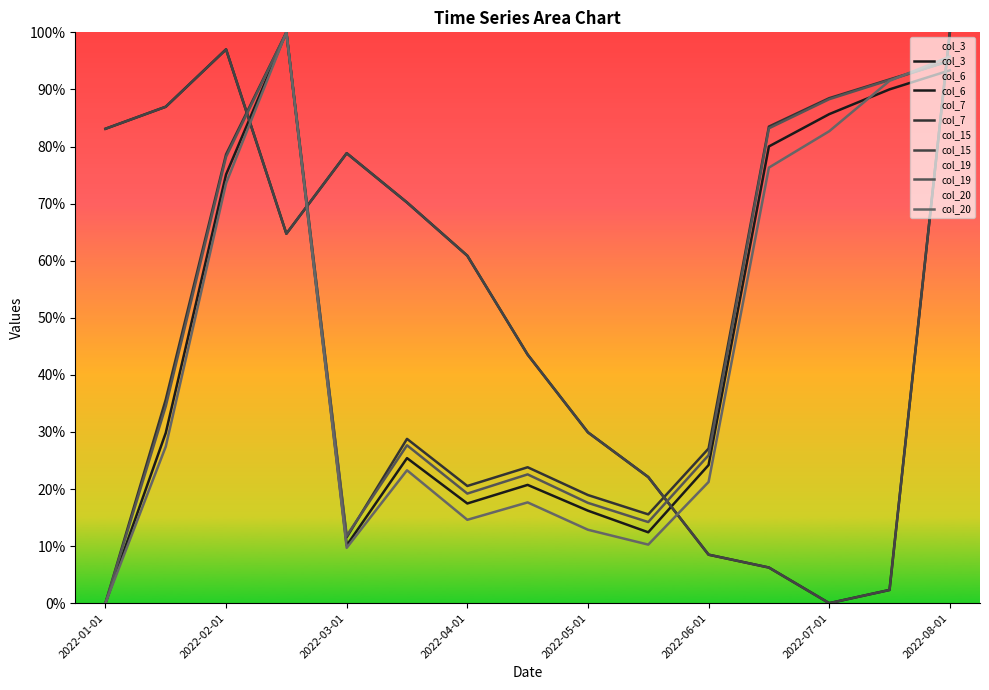

Which series ends up on top after the final intersection of col_3 and col_20?

col_3